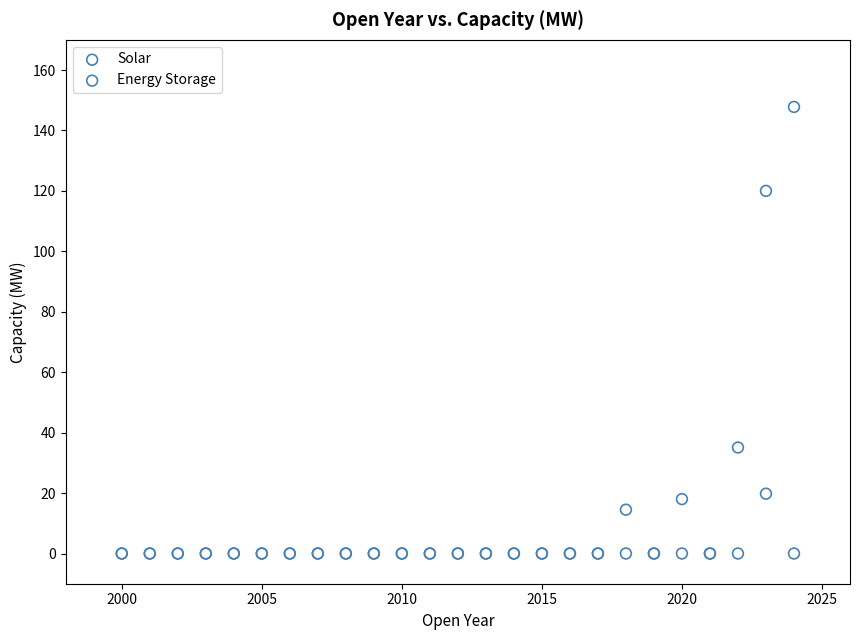

In the Solar series, what Y value is closest to 73?

35.1